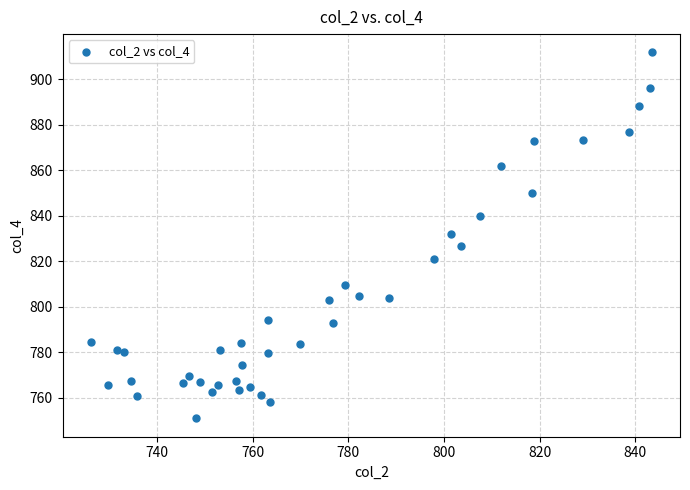

What is the range of X values (max minus min)?

117.4